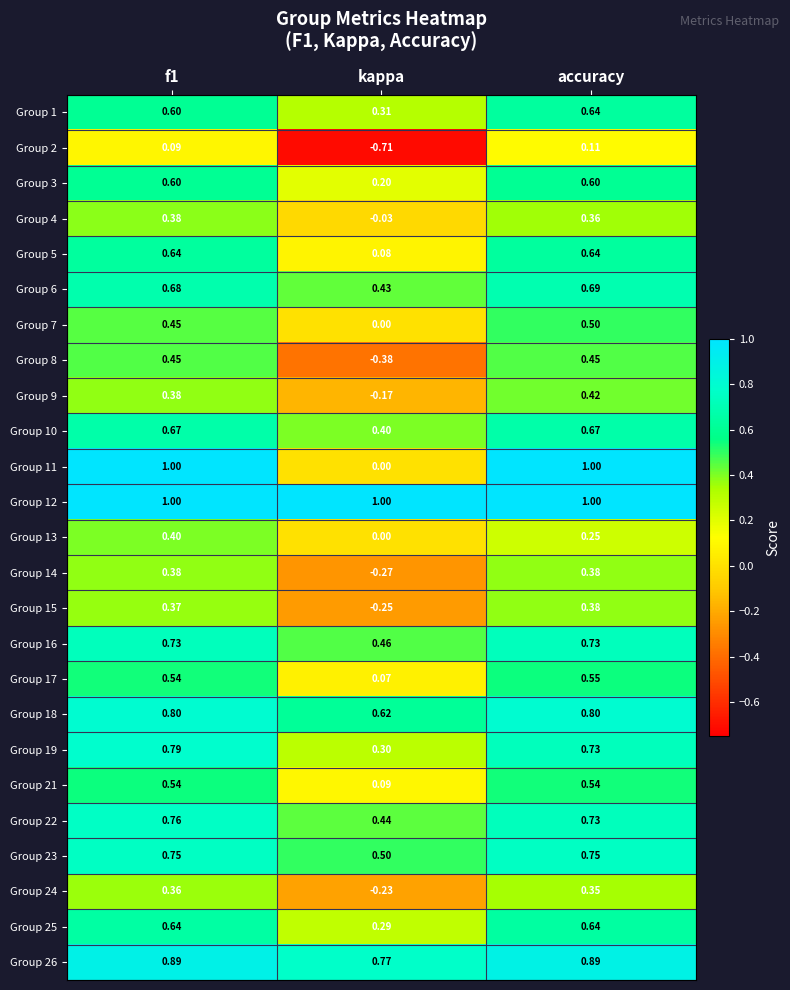

Which label corresponds to the smallest value in the chart?

kappa